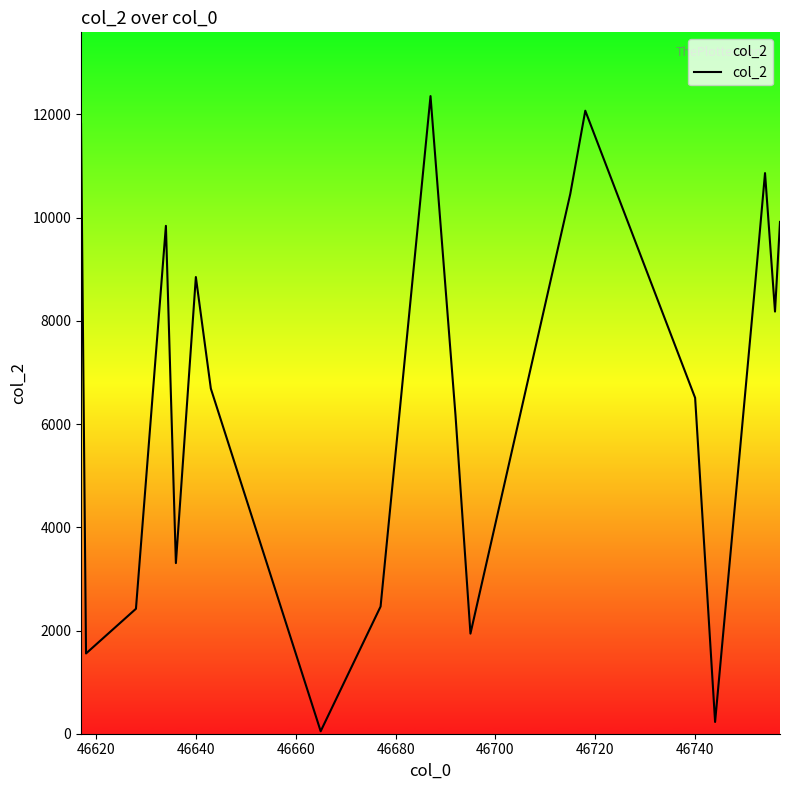

What is the greatest value displayed?

12355